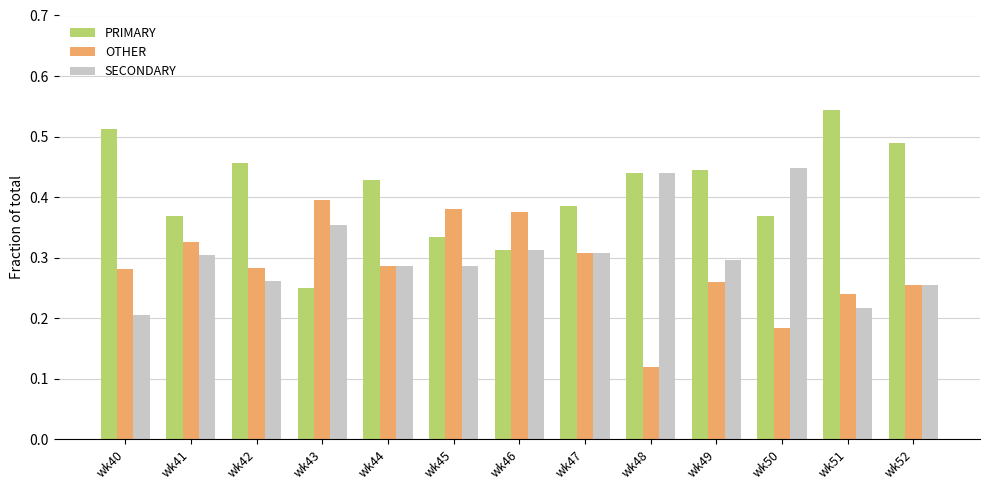

What is the total value across all series at wk46?

1.0